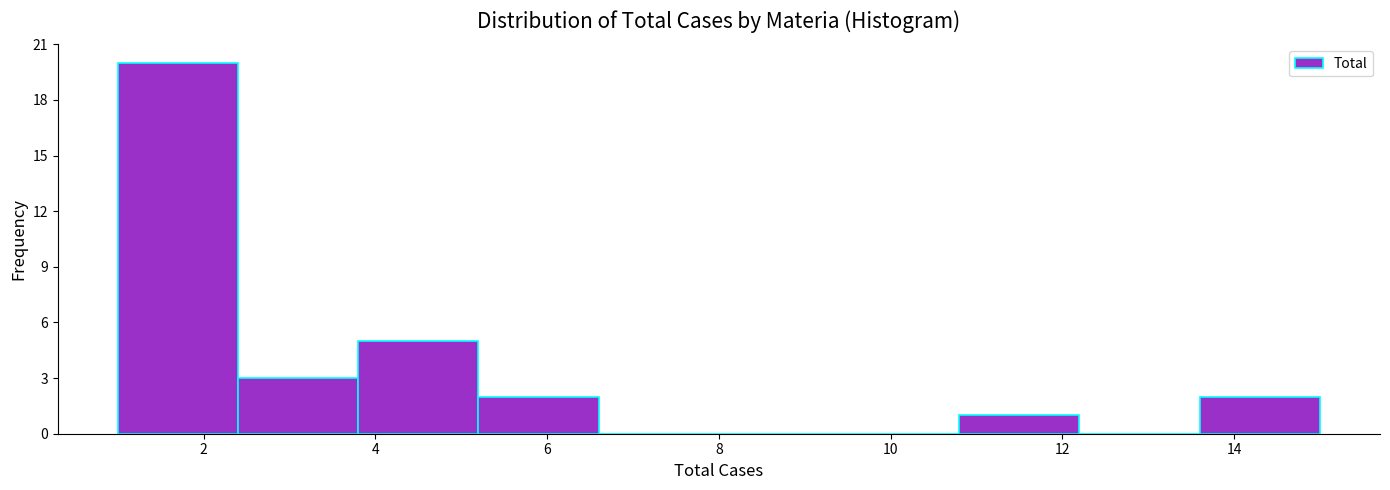

Reading left to right, transcribe this chart: for each bar, give the range it covers on the x-axis and its height. The values are not printed on the chart, so give them approximately, as read against the axis.

1.0 to 2.4: 20
2.4 to 3.8: 3
3.8 to 5.2: 5
5.2 to 6.6: 2
6.6 to 8.0: 0
8.0 to 9.4: 0
9.4 to 10.8: 0
10.8 to 12.2: 1
12.2 to 13.6: 0
13.6 to 15.0: 2